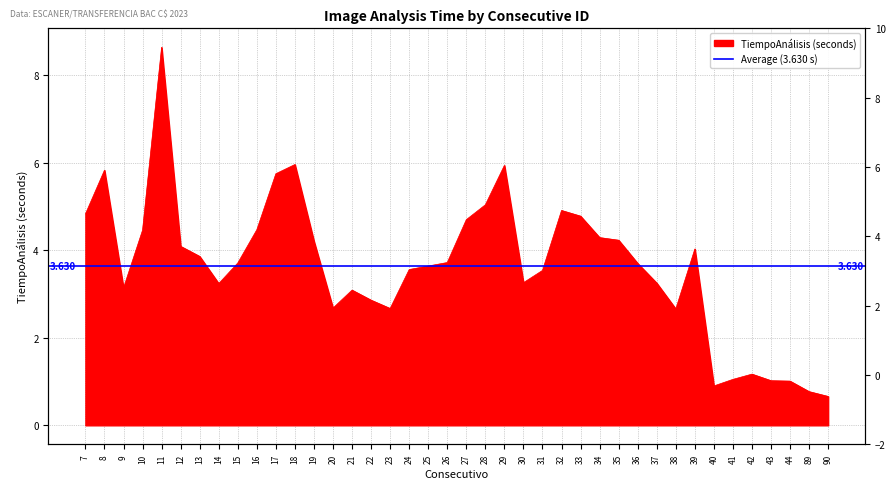

What is the change in value from 28 to 31?

-1.5